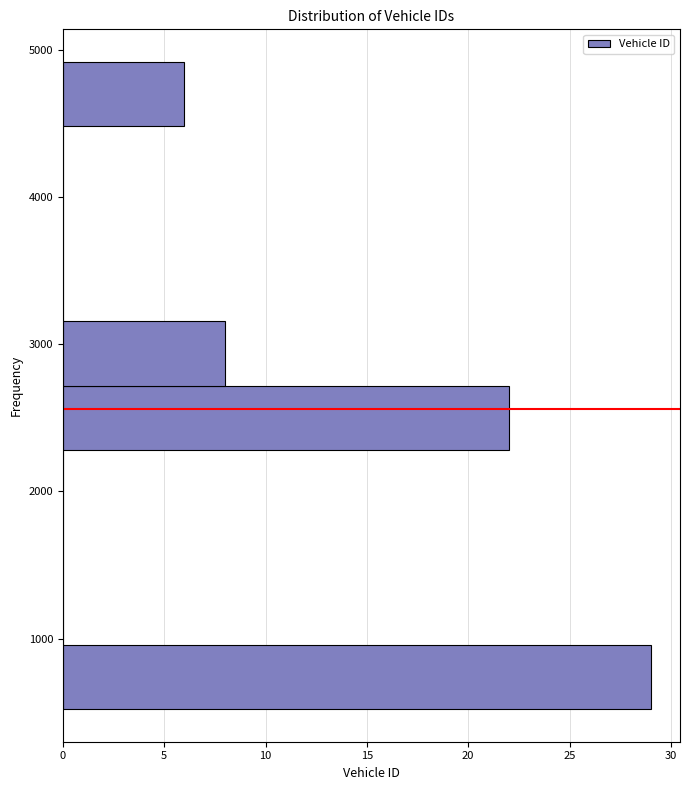

What is the length of the bar covering 2700 to 3200 on the y-axis? Neither the bar edges nor the lengths are printed on the chart, so give them approximately, as read against the axes.

8